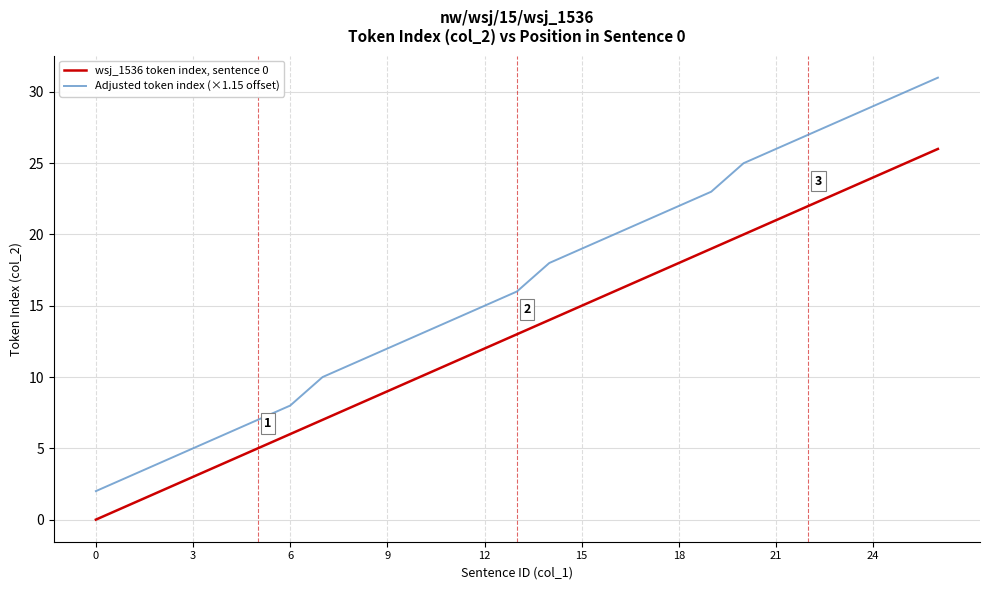

What is the maximum value shown in the chart?

31